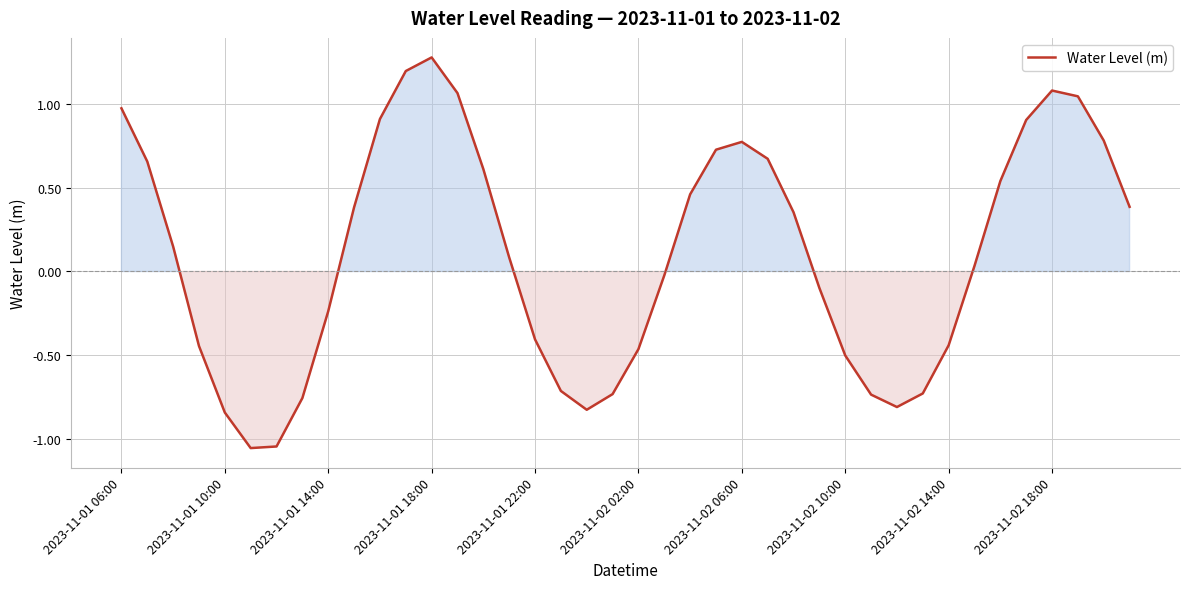

What is the maximum value shown in the chart?

1.3